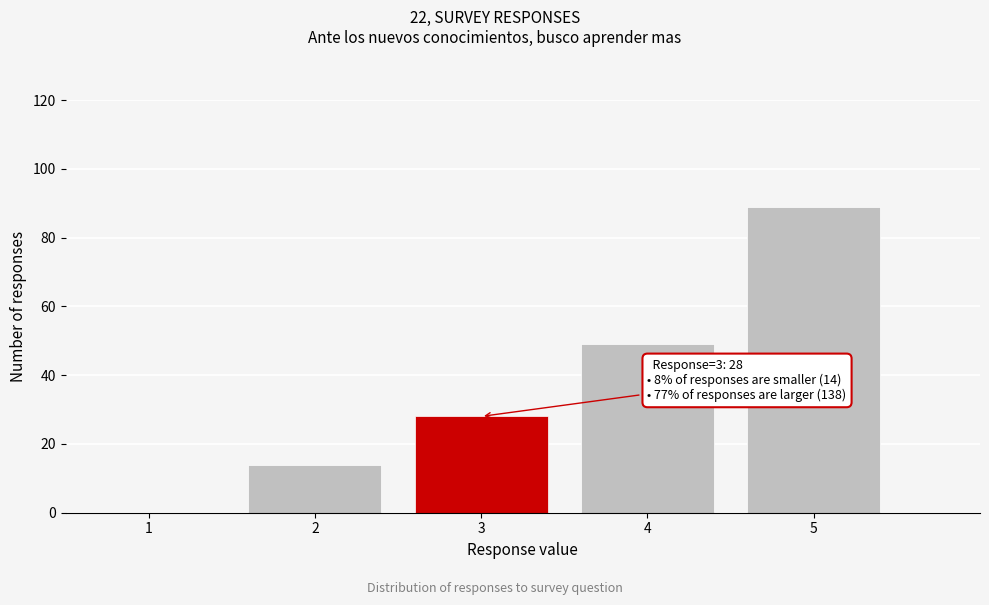

Which range on the x-axis has the tallest bar?

4.5 to 5.5